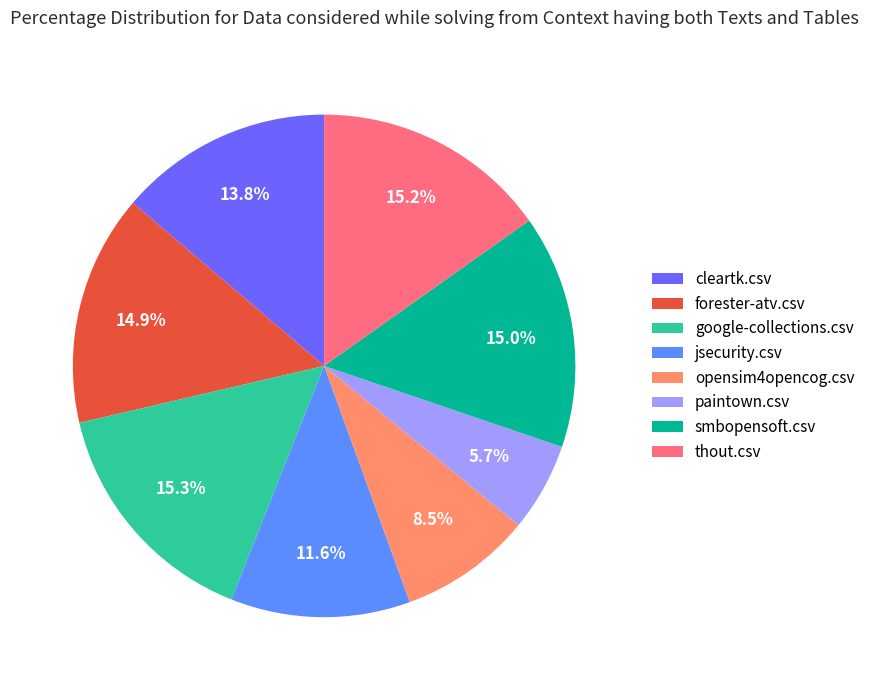

Do cleartk.csv and jsecurity.csv together represent more than half of the pie?

No